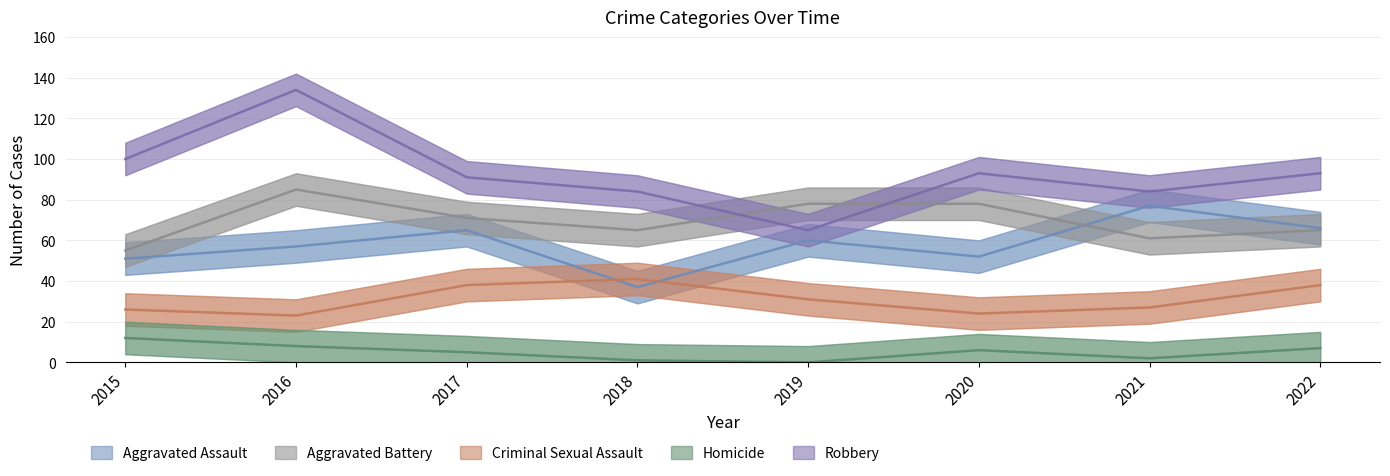

Is the value of Robbery at 2017 greater than the value of Aggravated Battery at 2019?

Yes